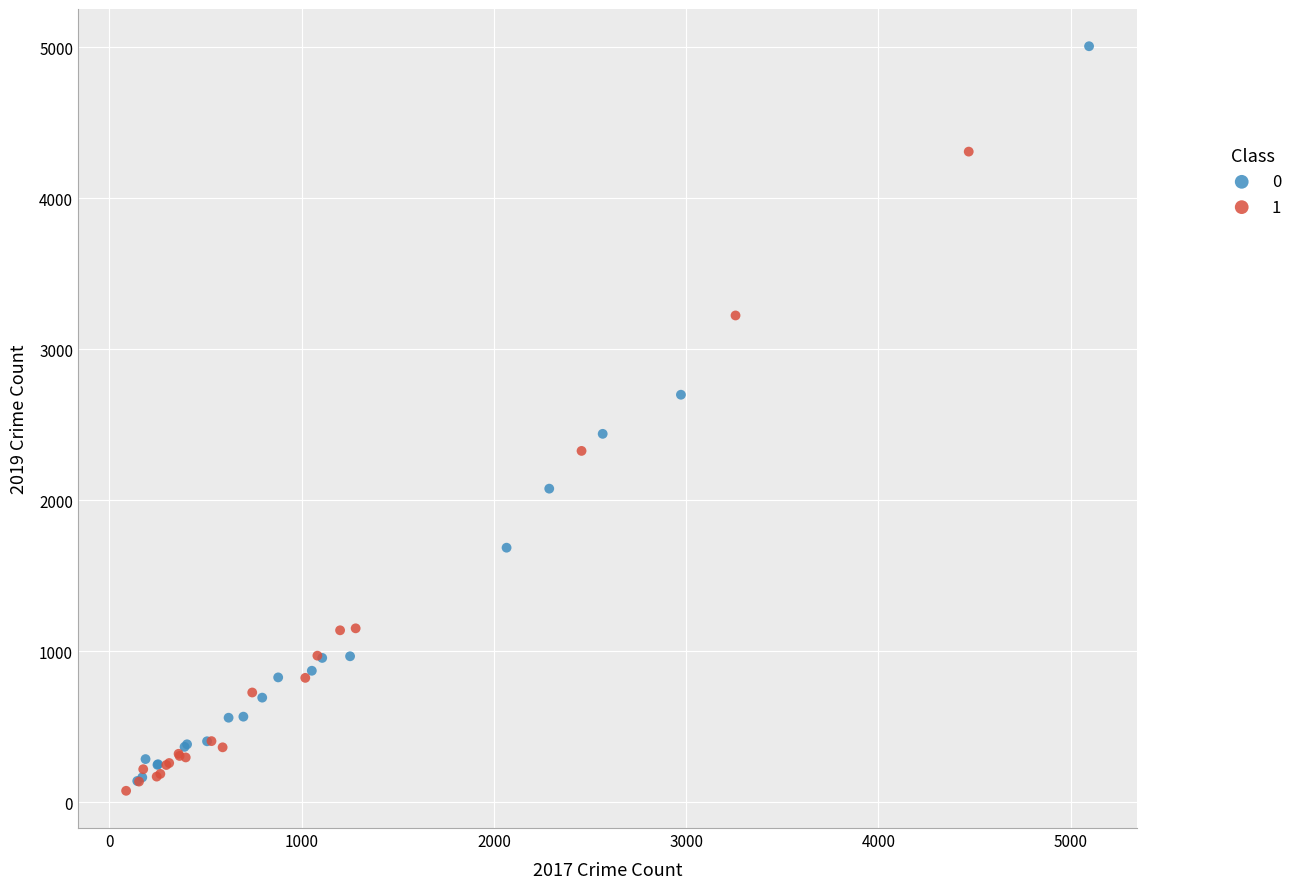

Which series has the largest Y range (max minus min)?

0